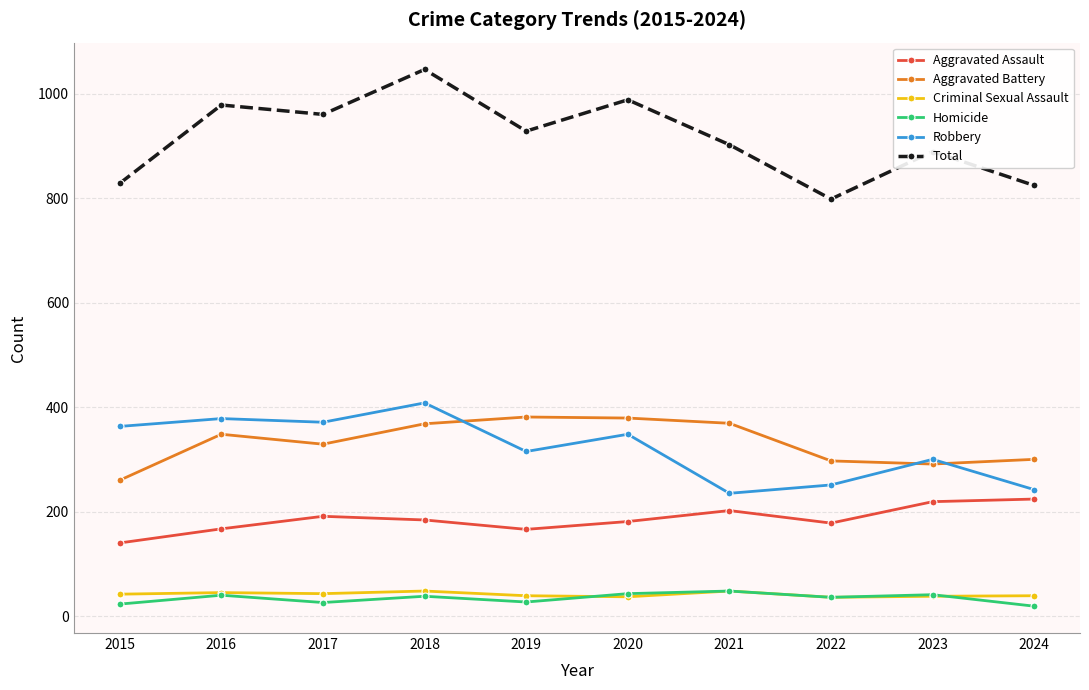

Which series changed the most between 2015 and 2017?

Total